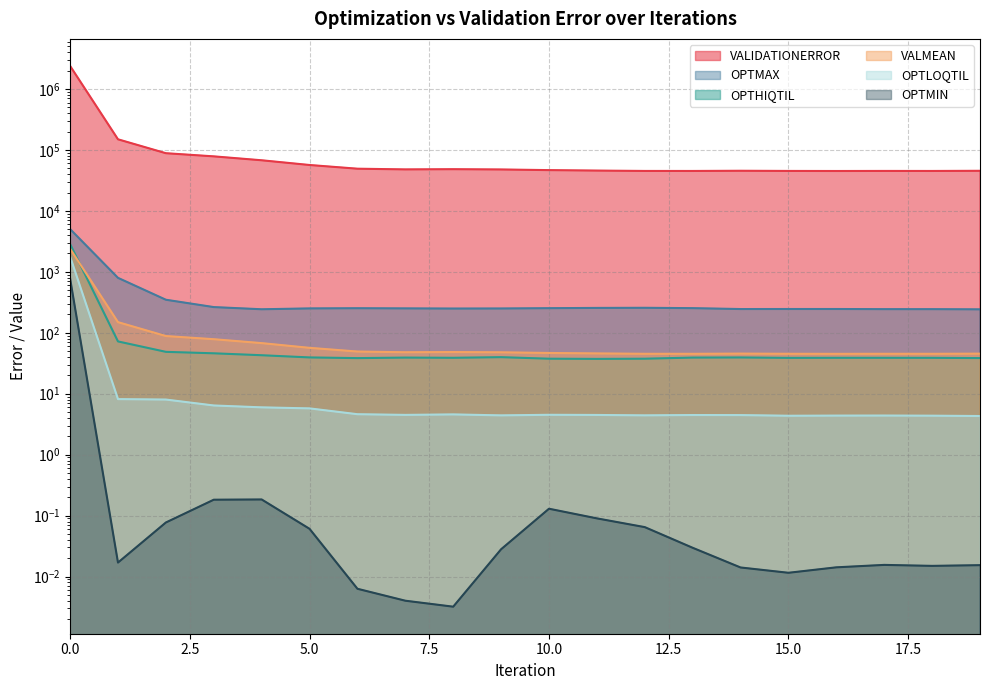

True or false: OPTMIN and VALMEAN cross at least once.

False